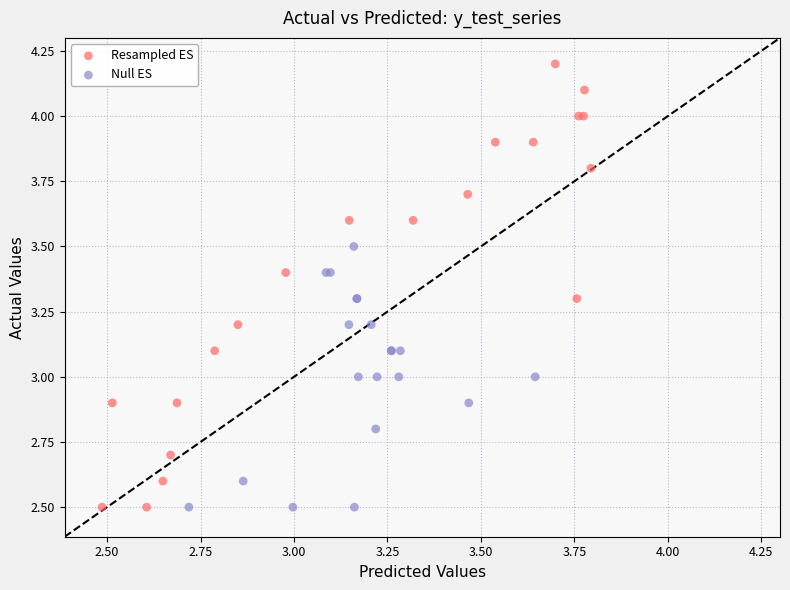

Which series has the widest spread of Y values?

Resampled ES